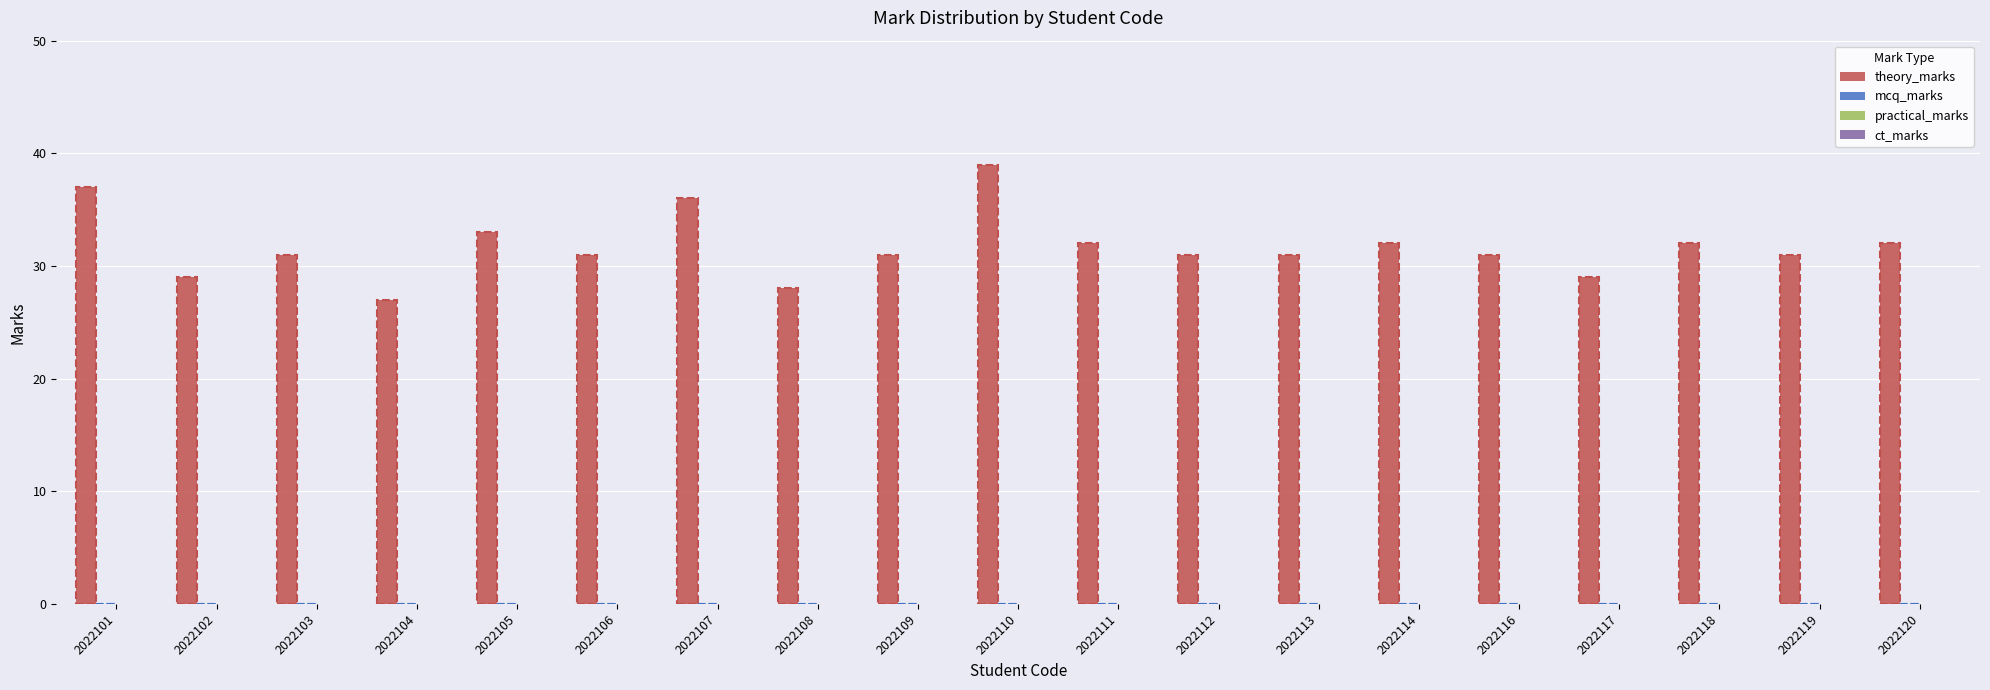

Between 2022118 and 2022112, which is larger?

2022118